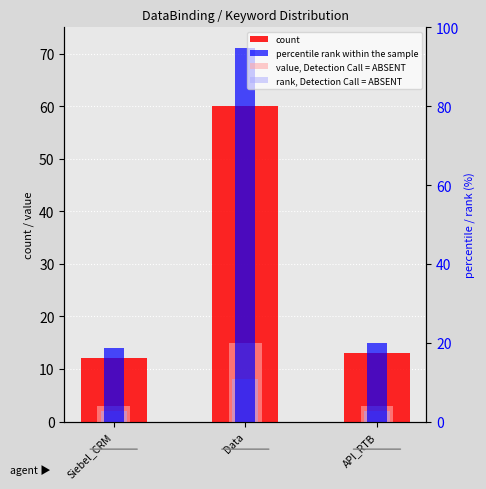

Reading left to right, what are all the values shown in this chart?

count: 12	60	13
percentile rank within the sample: 14	71	15
value, Detection Call = ABSENT: 3	15	3
rank, Detection Call = ABSENT: 2	8	2